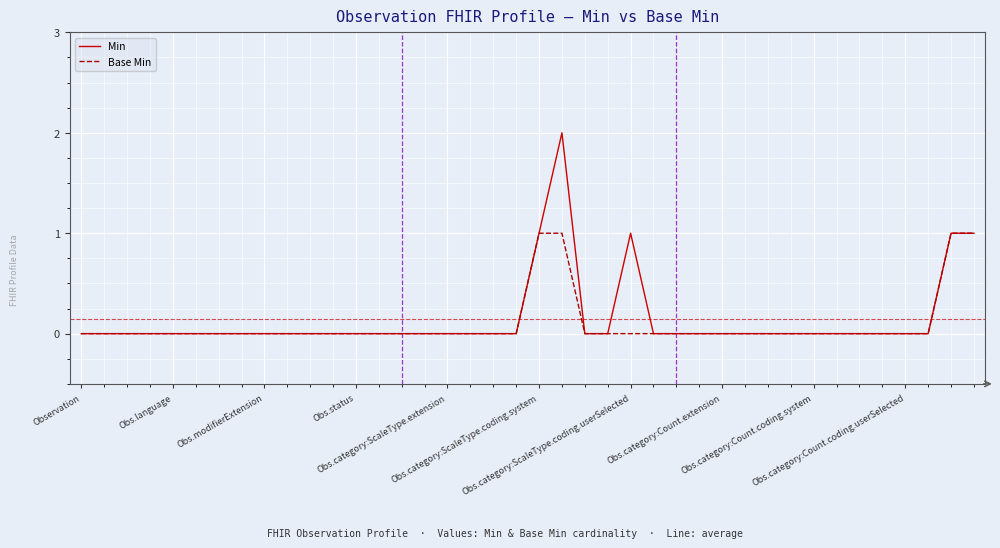

What is the highest value of the Base Min series?

1